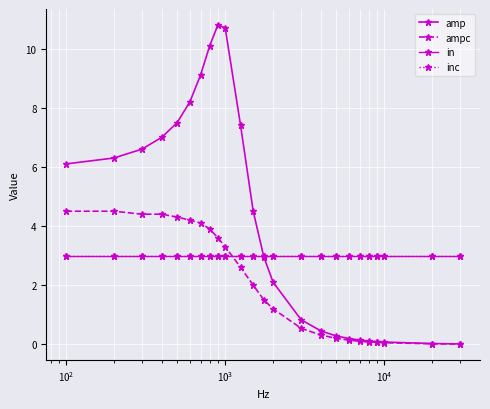

Is this an area chart (filled region under the line)?

No